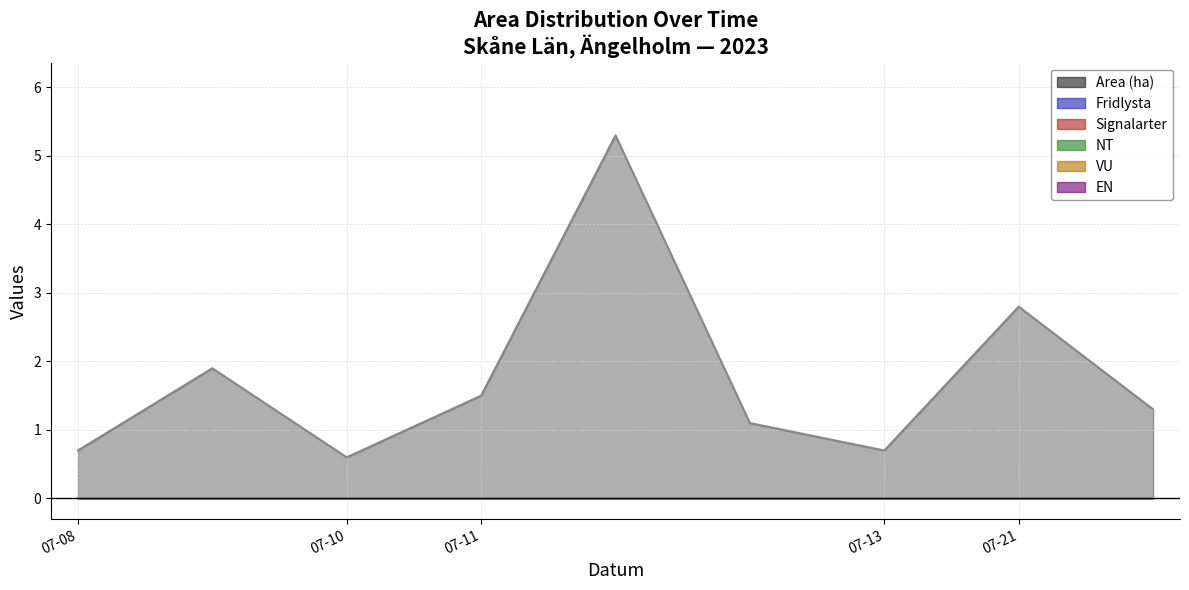

True or false: Signalarter and Fridlysta cross at least once.

False